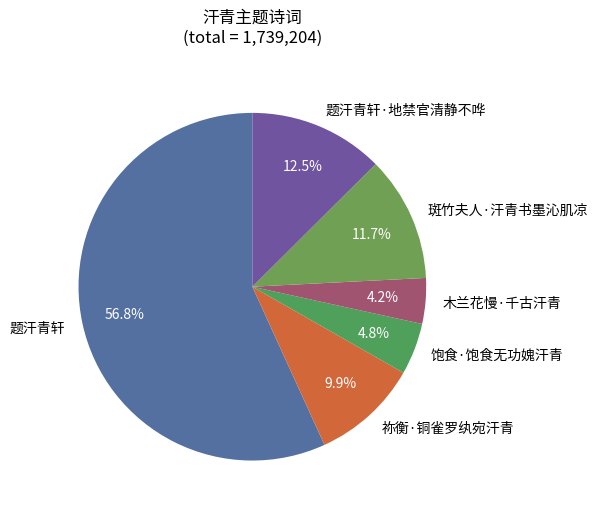

Combined, do 饱食·饱食无功媿汗青 and 题汗青轩 account for over 50%?

Yes